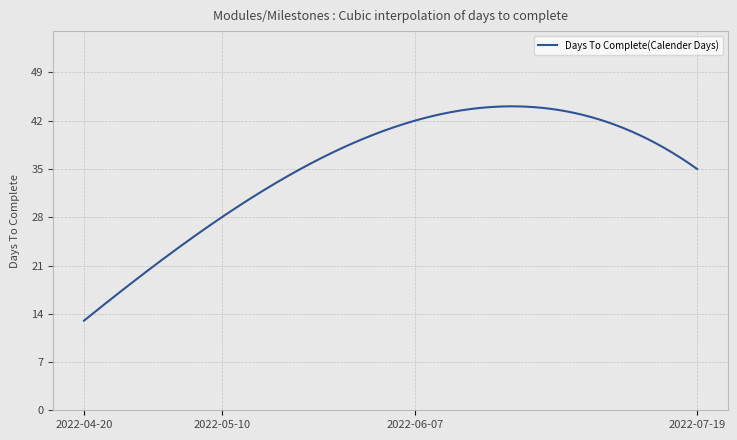

What is the greatest value displayed?

44.1